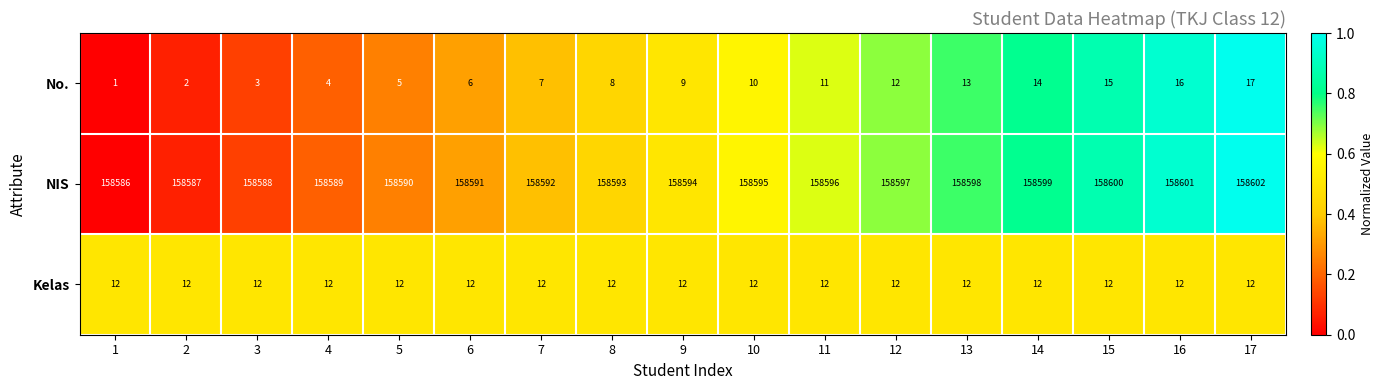

Which series has the largest total across all categories?

NIS